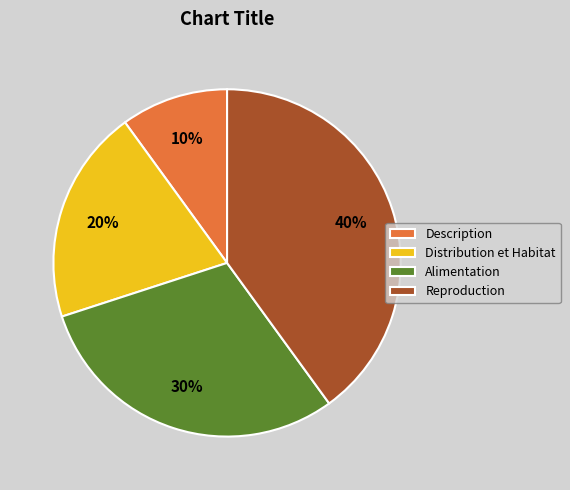

Which has a higher value, Reproduction or Distribution et Habitat?

Reproduction